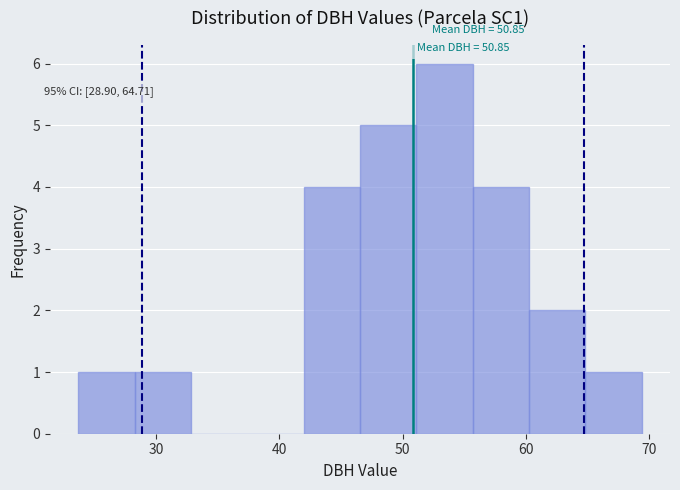

Over which range of the x-axis is the bar tallest?

51 to 56